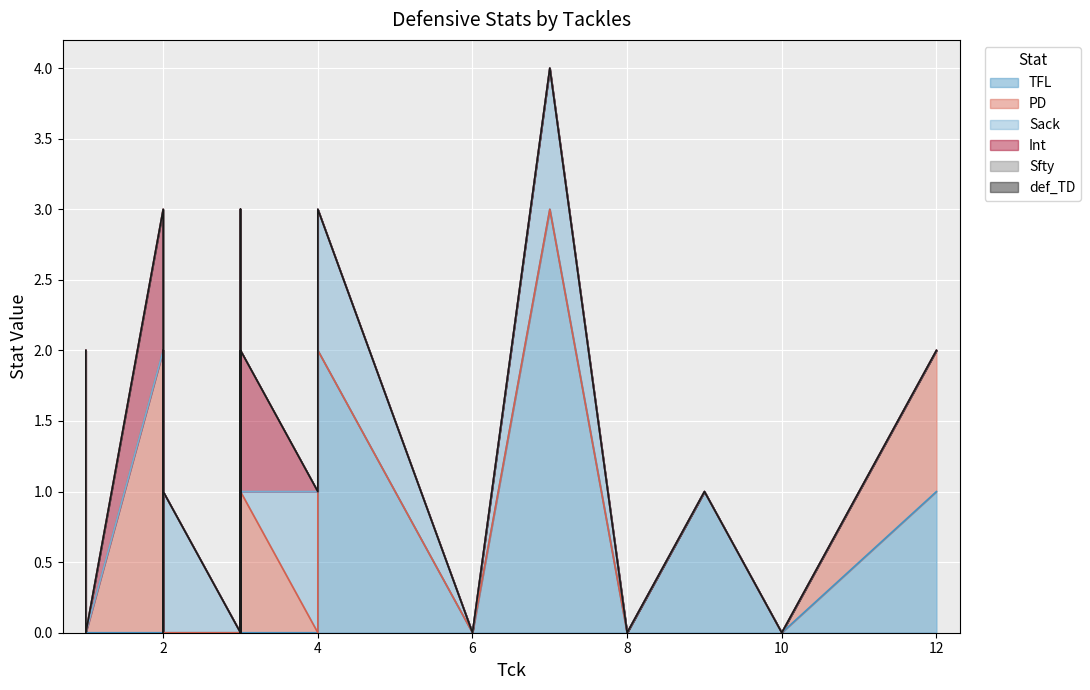

What are all the series names shown in the legend?

TFL, PD, Sack, Int, Sfty, def_TD